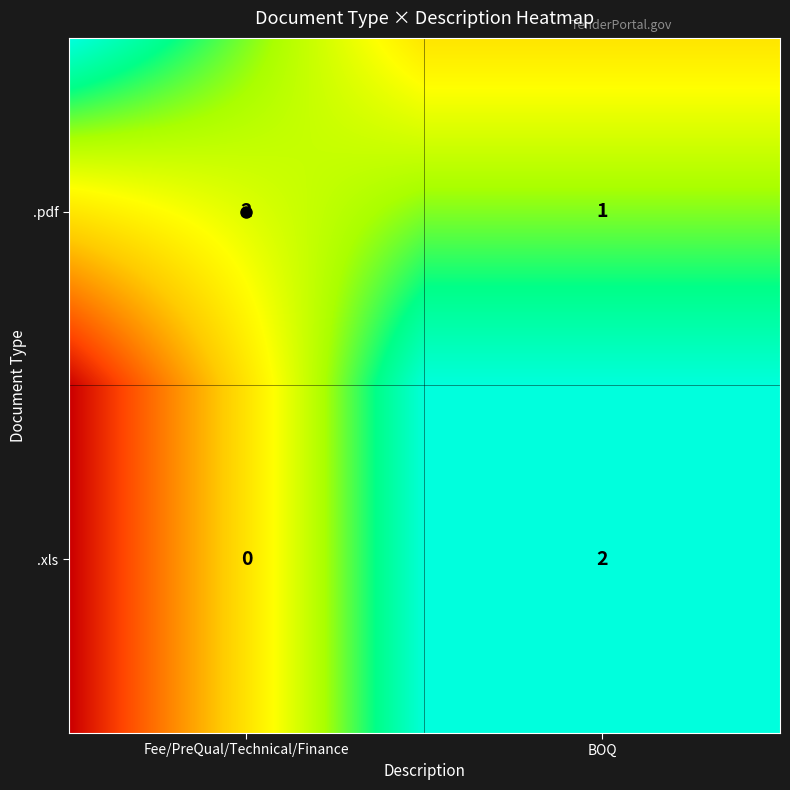

How many positive values does the .xls series have?

1